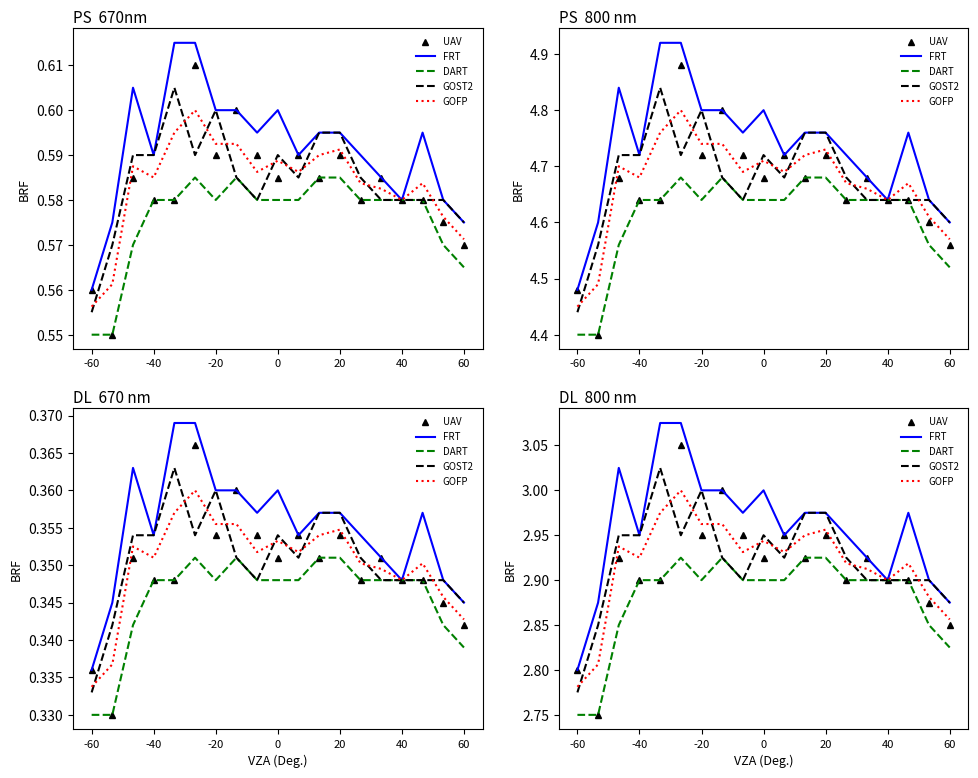

What are all the series names shown in the legend?

UAV, FRT, DART, GOST2, GOFP